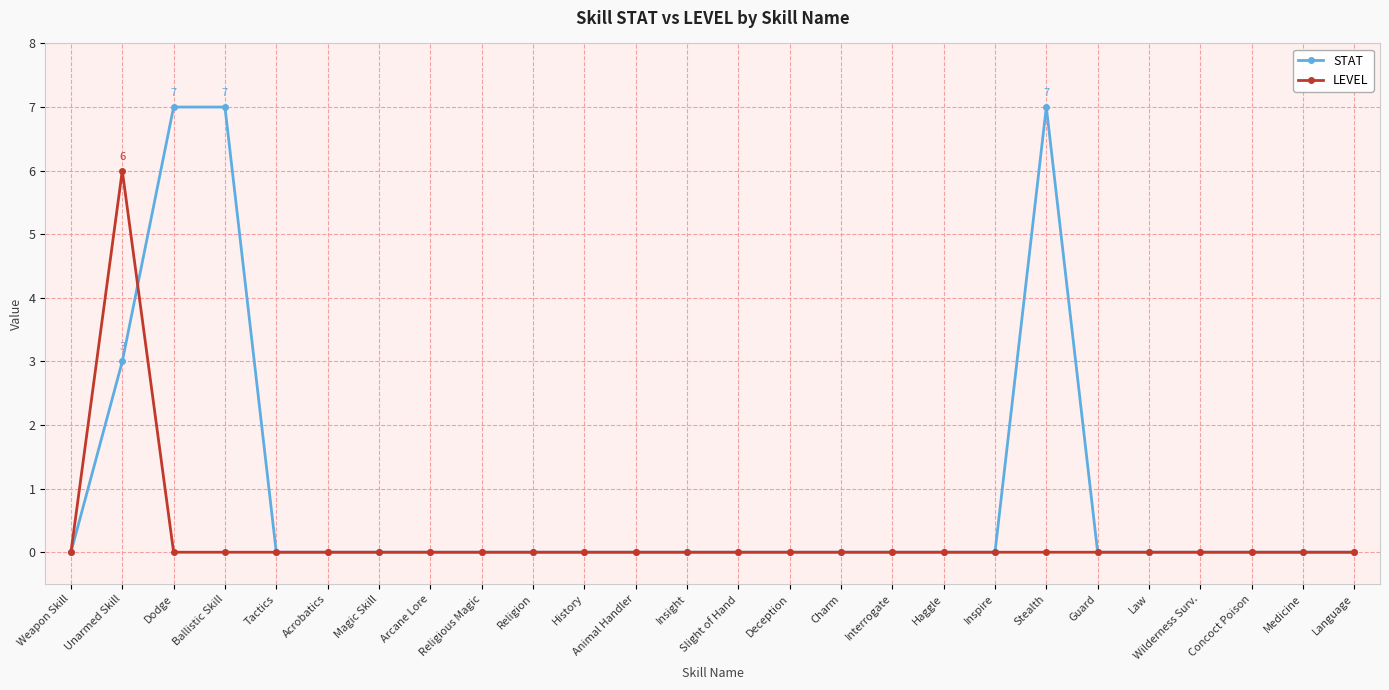

At how many categories does at least one series exceed 2?

4